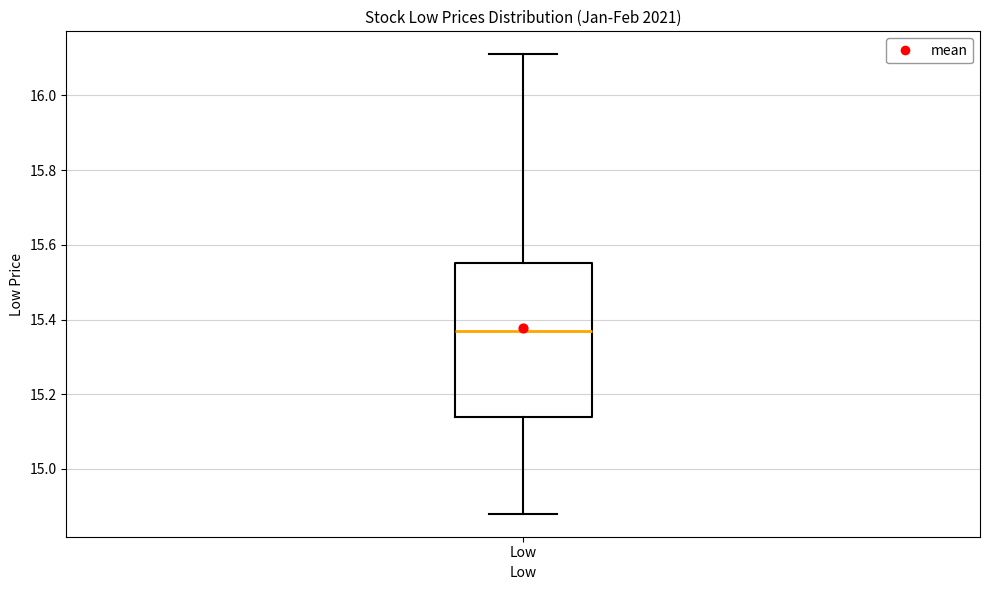

Transcribe this box plot: give where the median line is, the range the box spans, and where the two whiskers end, as read against the y-axis. The values are not printed on the chart, so give them approximately, as read against the axis.

median 15.36, box 15.14 to 15.56, whiskers 14.88 to 16.12